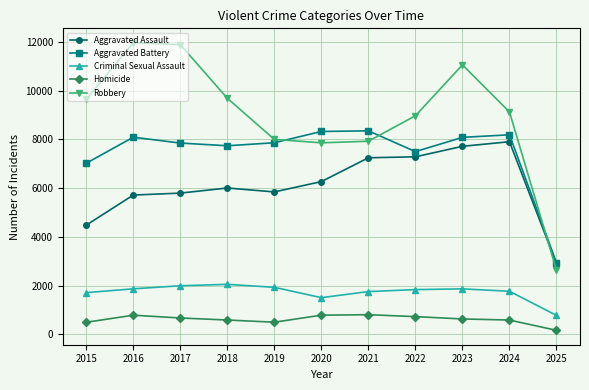

What is the difference between the highest and lowest values at 2024?

8534